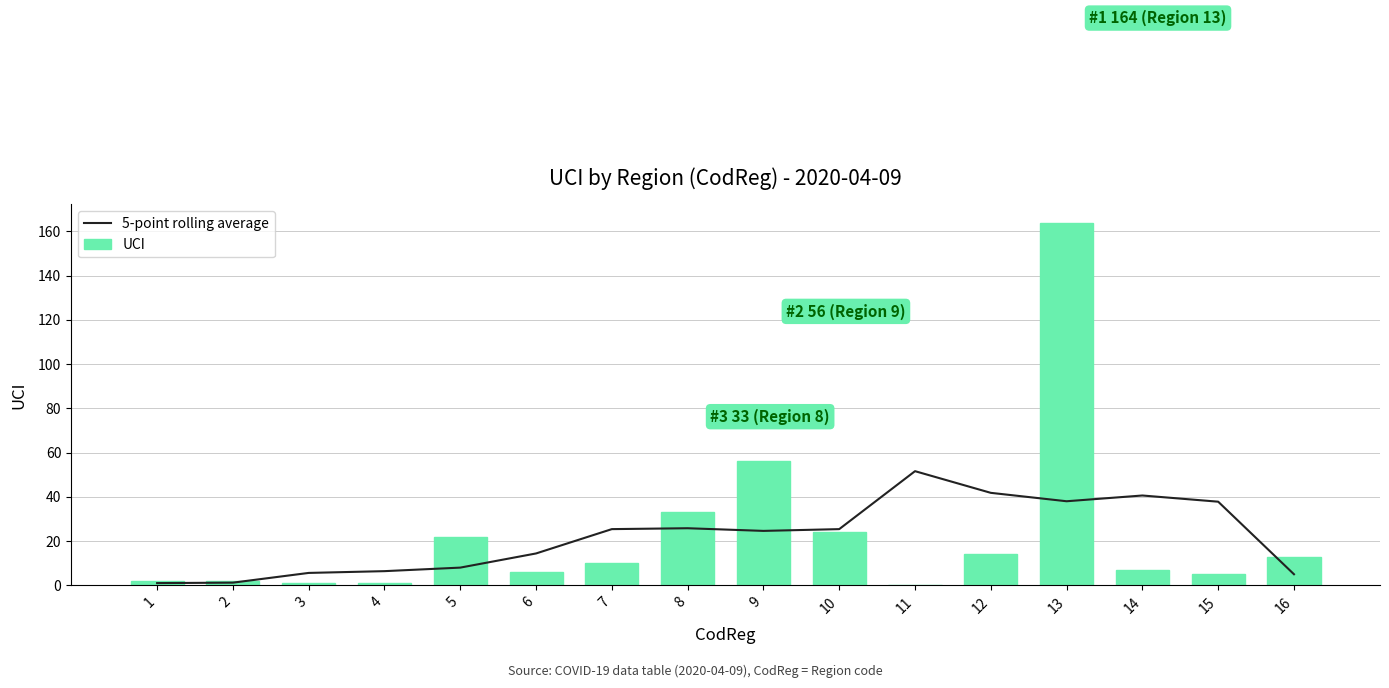

What is the maximum value shown in the chart?

164.0